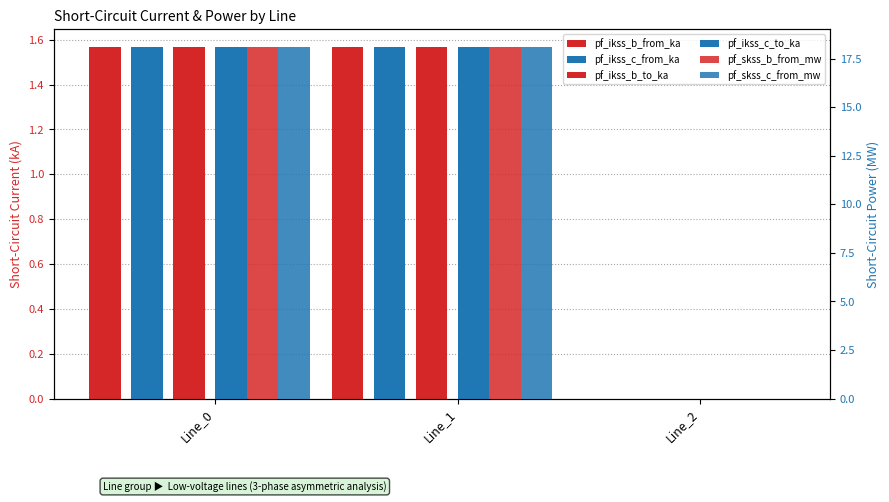

What is the sum of all pf_ikss_b_from_ka values?

3.1